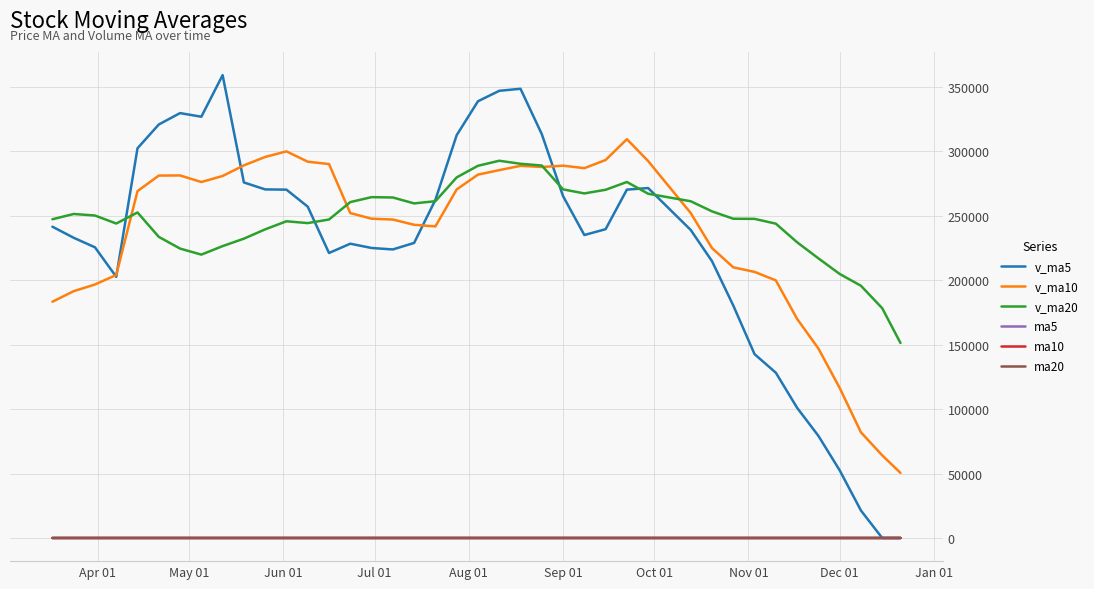

True or false: ma10 has more than 1 points higher than both neighbors.

True